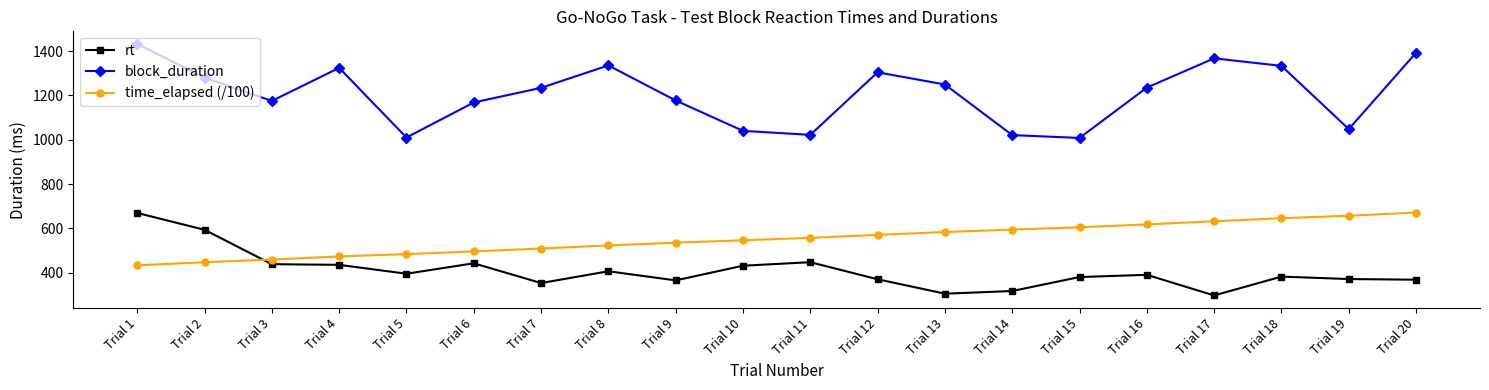

What is the value of the rt point at the 10th from the left?

432.0